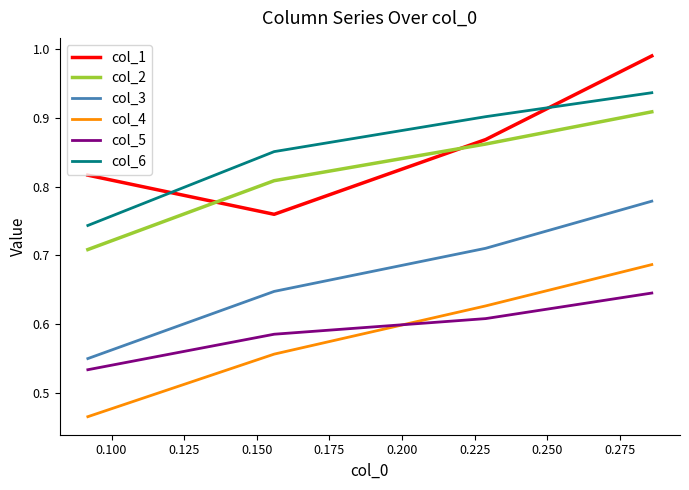

What is the sum of all col_4 values?

2.3